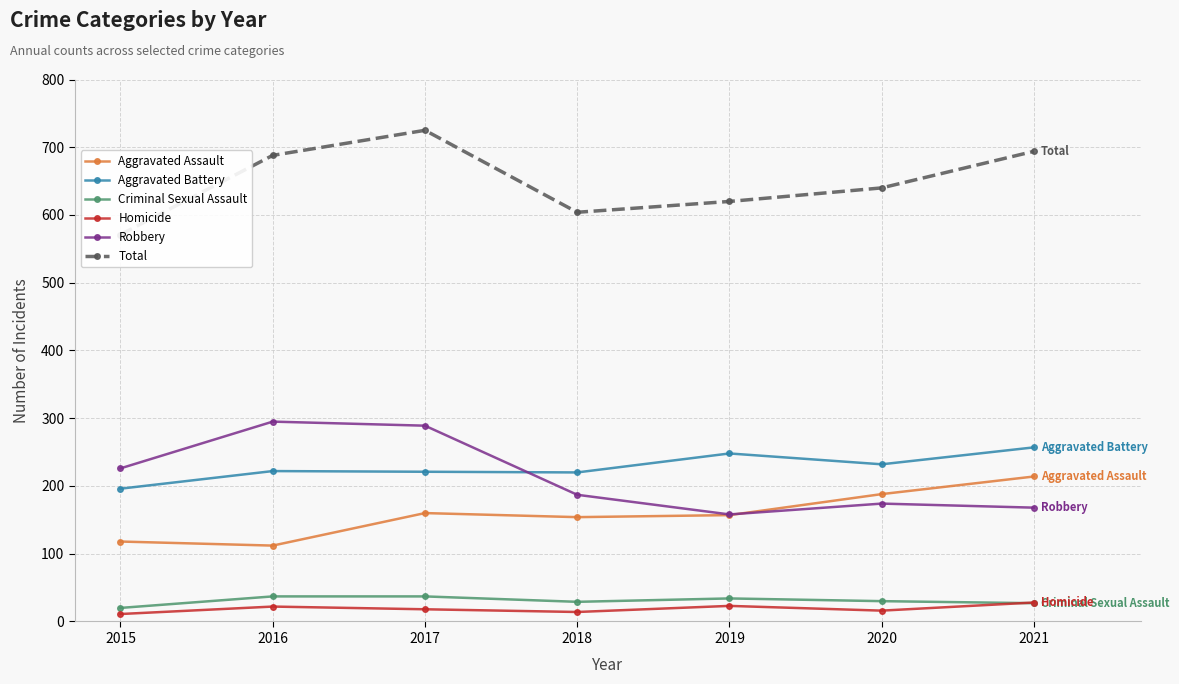

What are all the series names shown in the legend?

Aggravated Assault, Aggravated Battery, Criminal Sexual Assault, Homicide, Robbery, Total